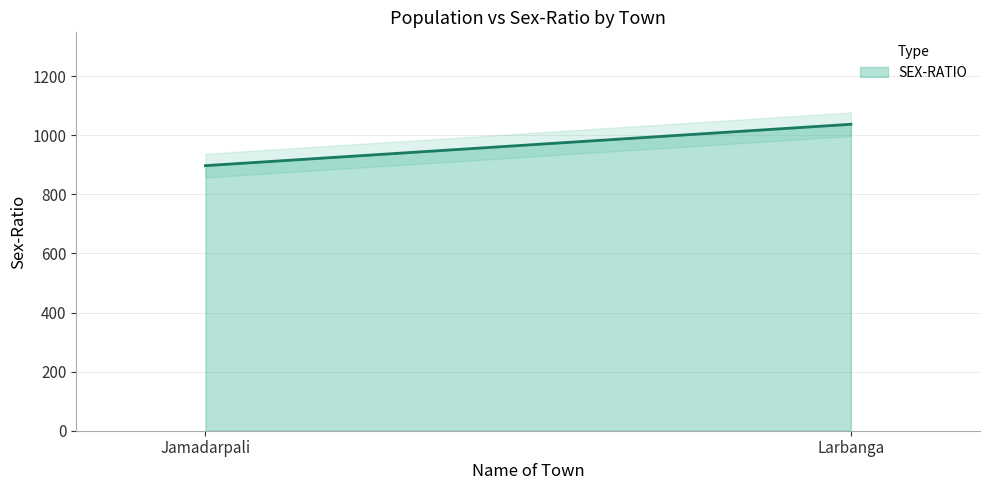

At which label is the value closest to 967?

Jamadarpali